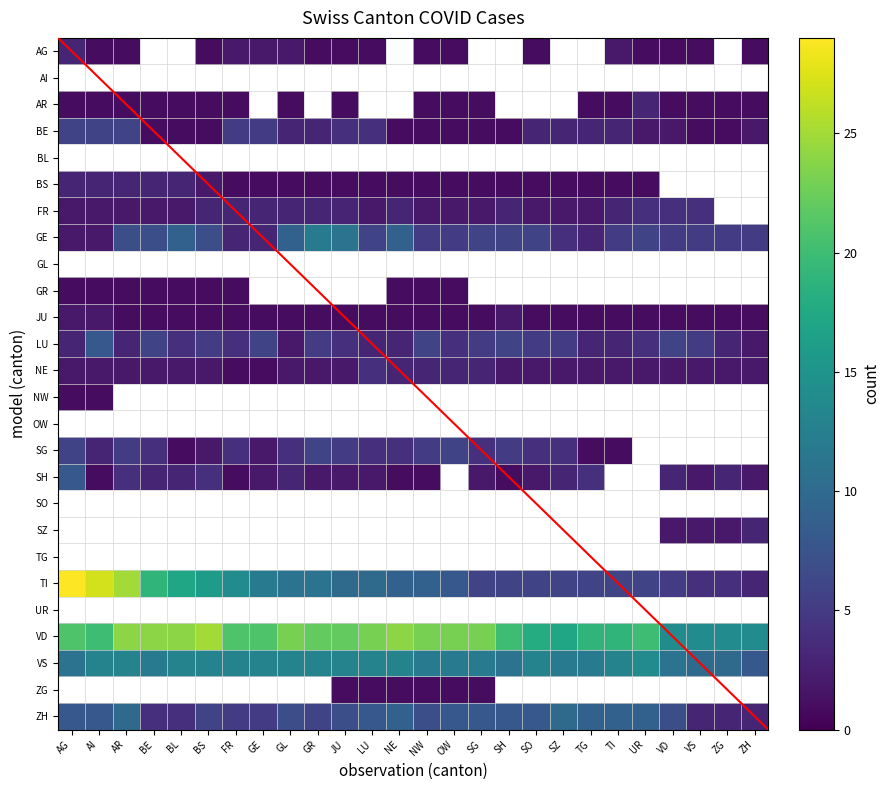

At which category is the sum across all series the highest?

AG